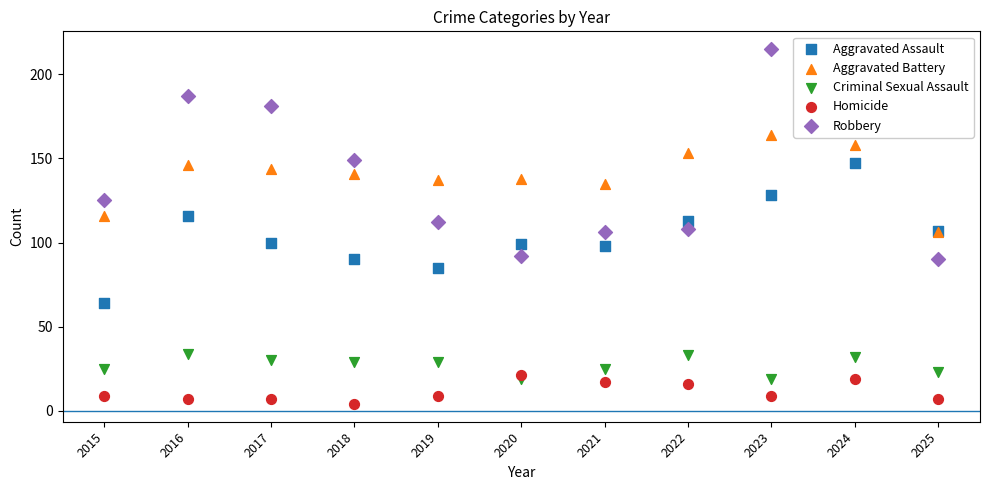

Which series contains the highest Y value?

Robbery